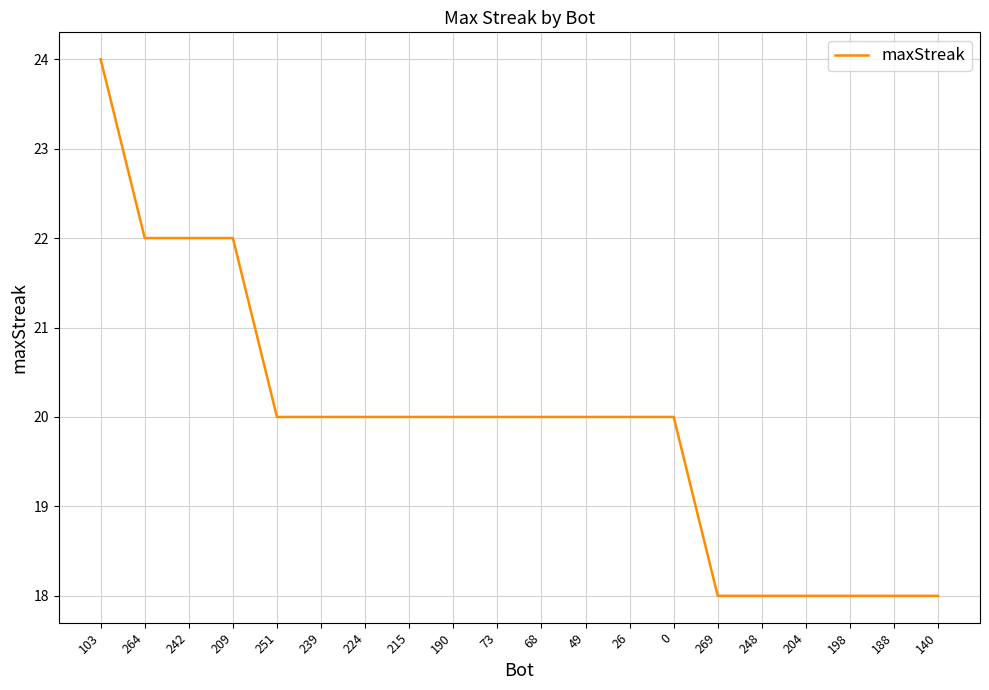

How many lines are shown in the chart?

1